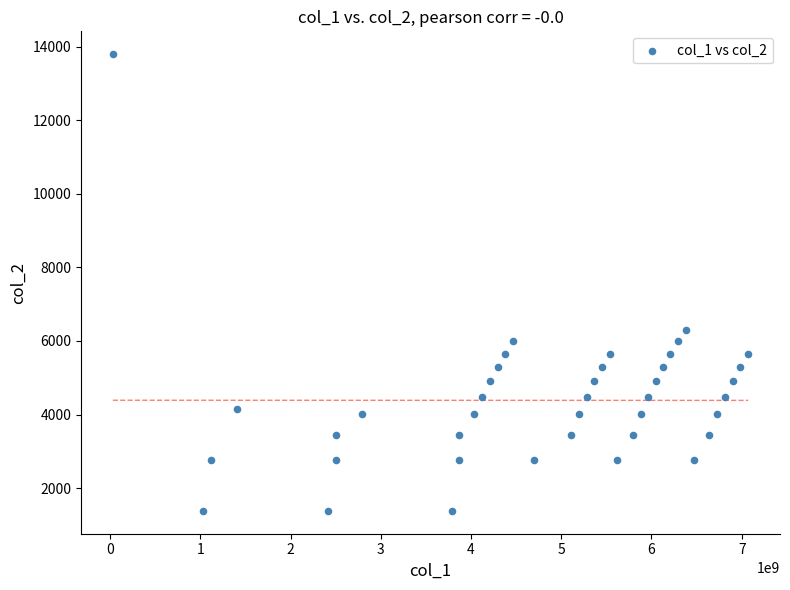

What is the range of Y values (max minus min)?

12420